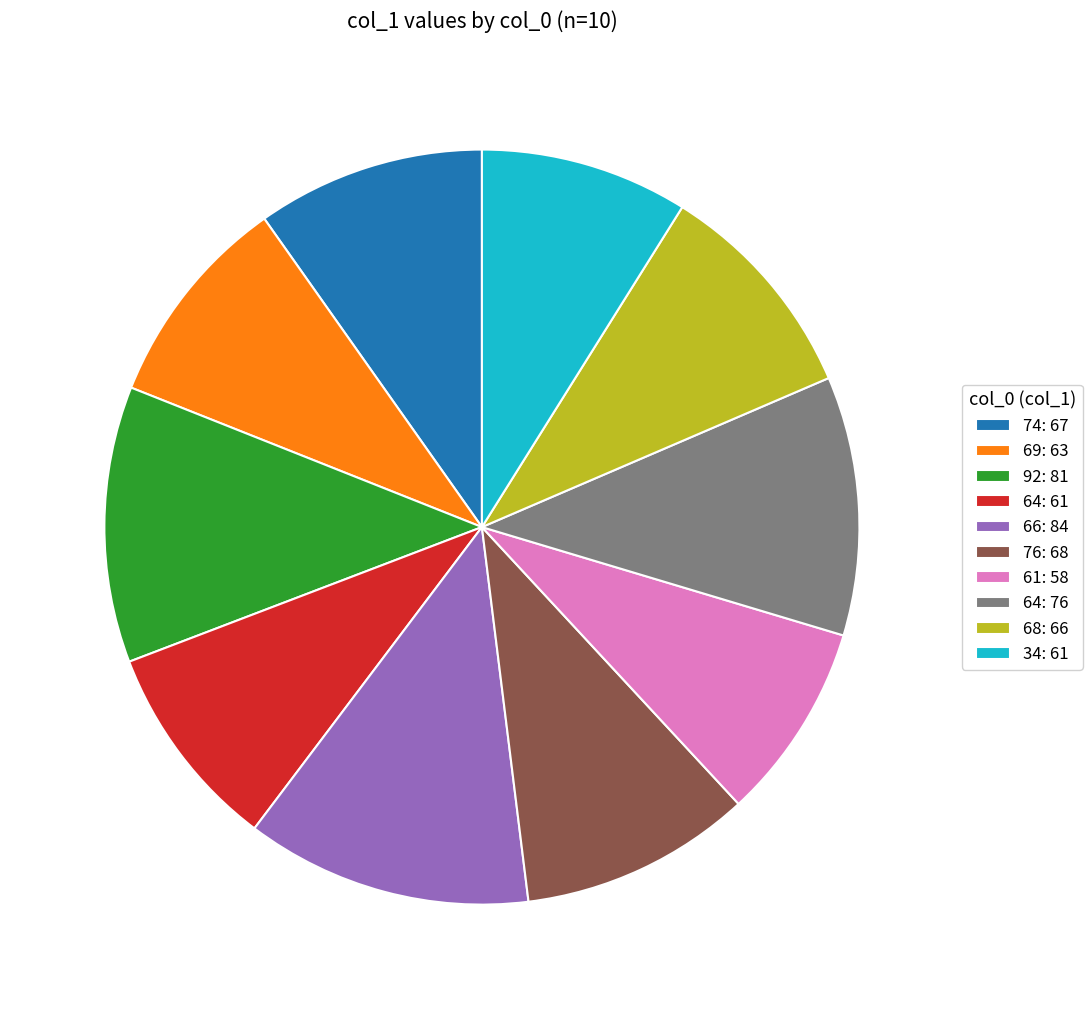

Is the sum of 76: 68 and 64: 61 greater than half?

No